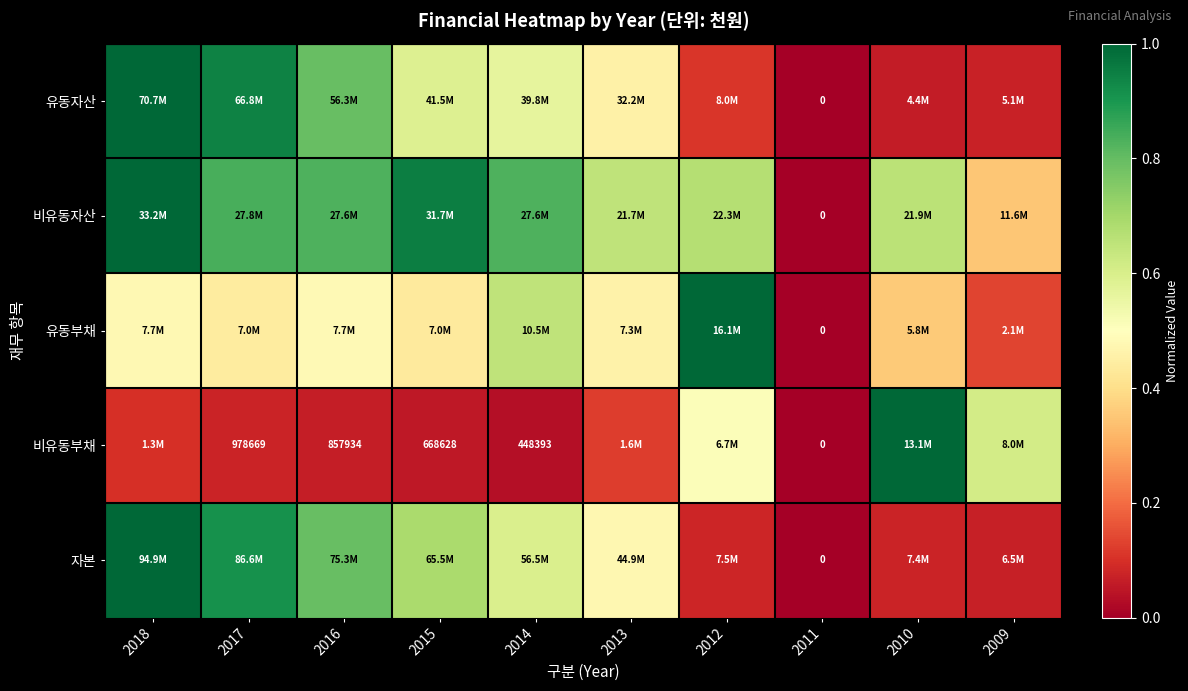

True or false: 비유동부채 has a value of 0.0 at 2011.

True